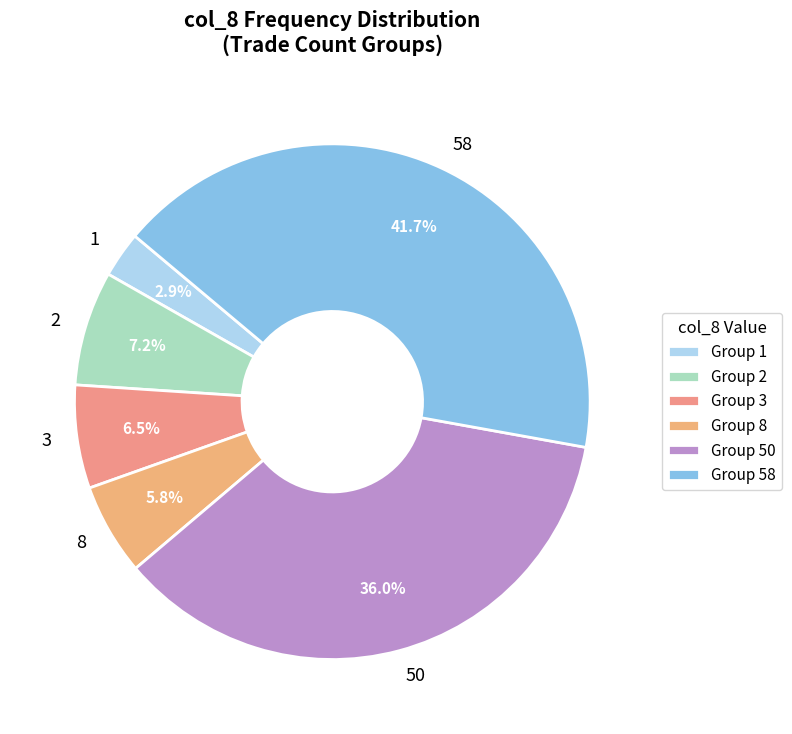

Does 8 account for over 50% of the chart?

No